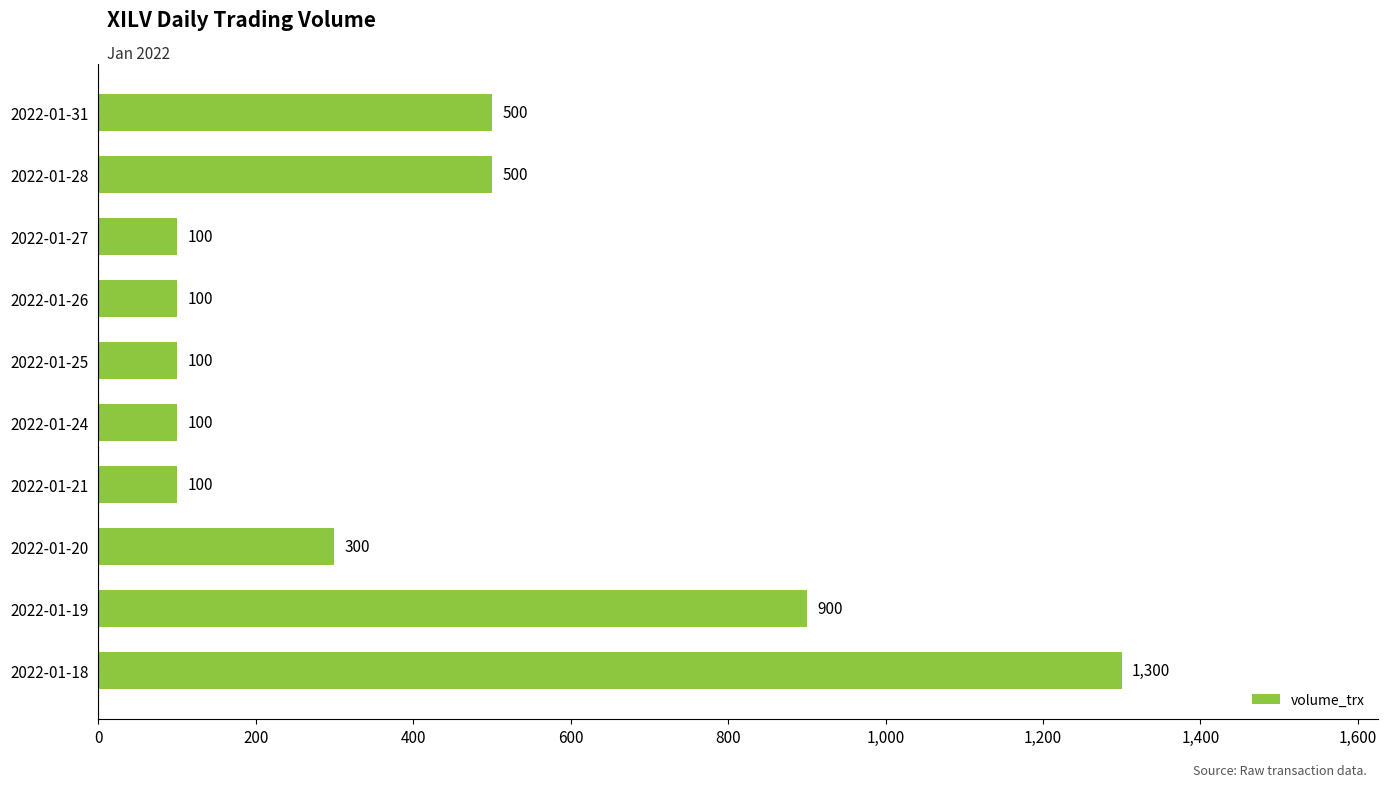

Which has a higher value, 2022-01-25 or 2022-01-19?

2022-01-19